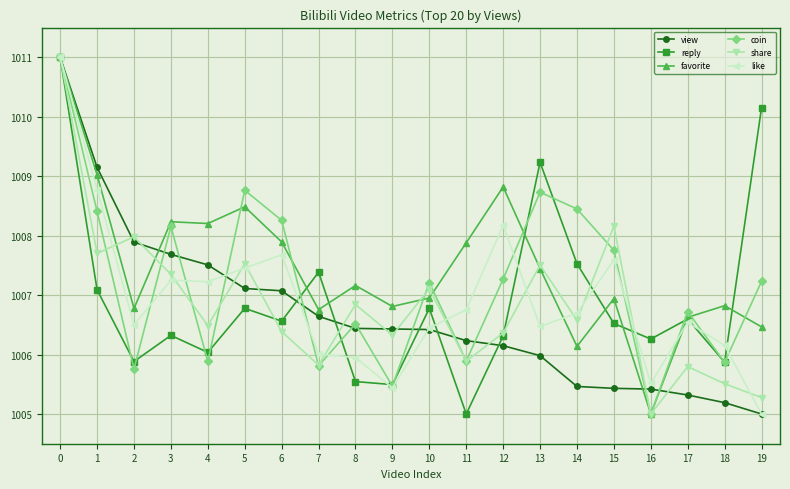

What is the difference between the maximum and minimum values in the coin series?

6.0